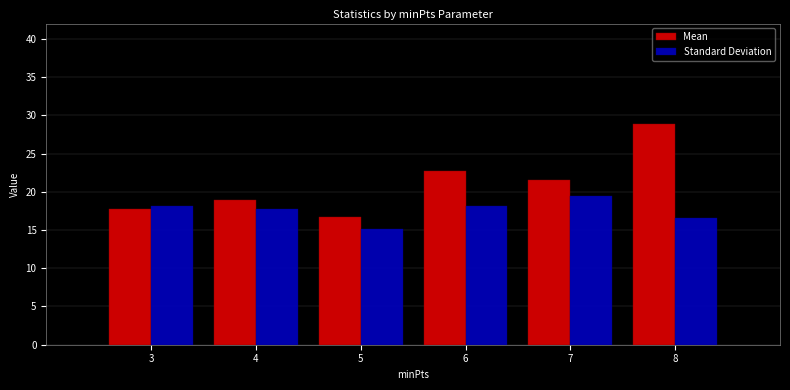

Reading left to right, list all the values displayed in this chart.

Mean: 17.7	18.9	16.8	22.8	21.6	28.8
Standard Deviation: 18.2	17.7	15.1	18.2	19.4	16.6